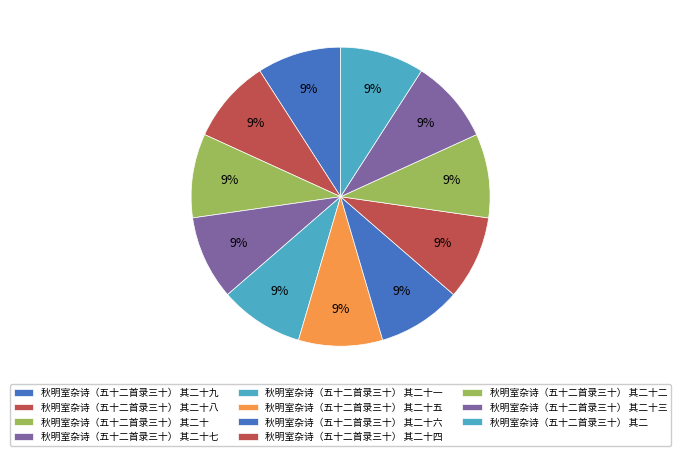

Count the number of slices in the pie.

11